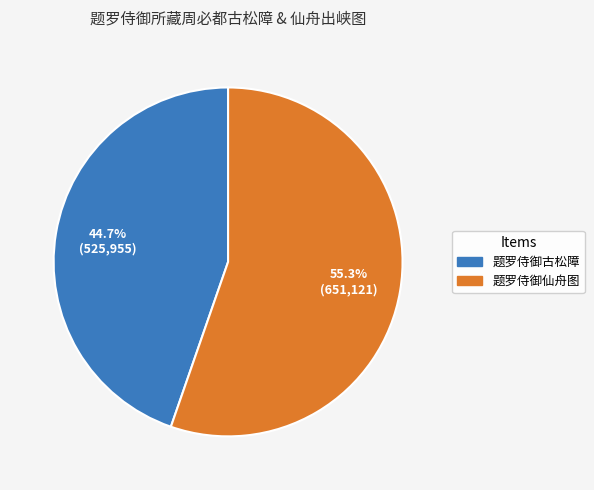

Is there a majority slice in this chart?

Yes